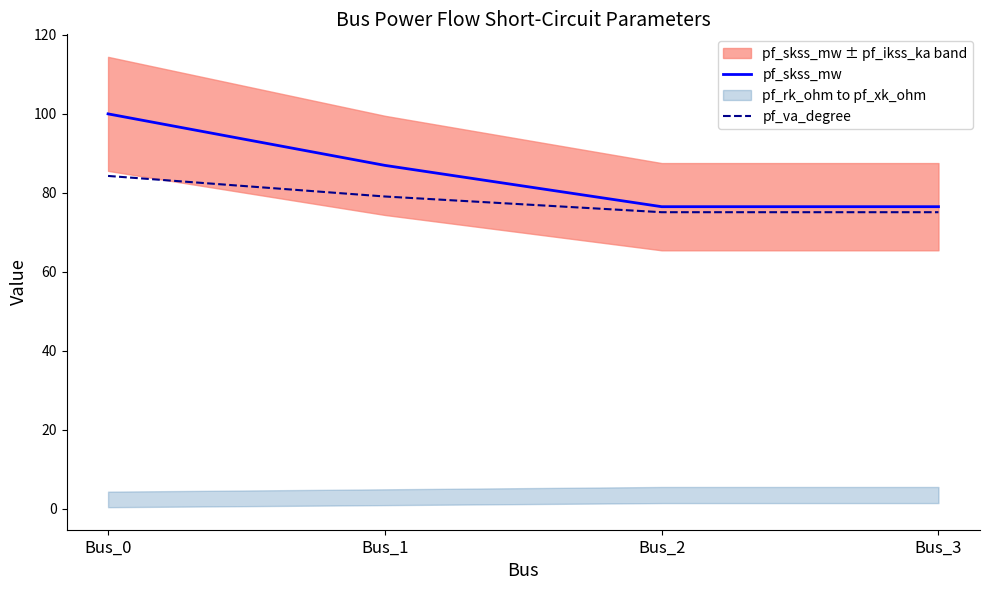

What is the difference between the highest and lowest values at Bus_3?

1.4